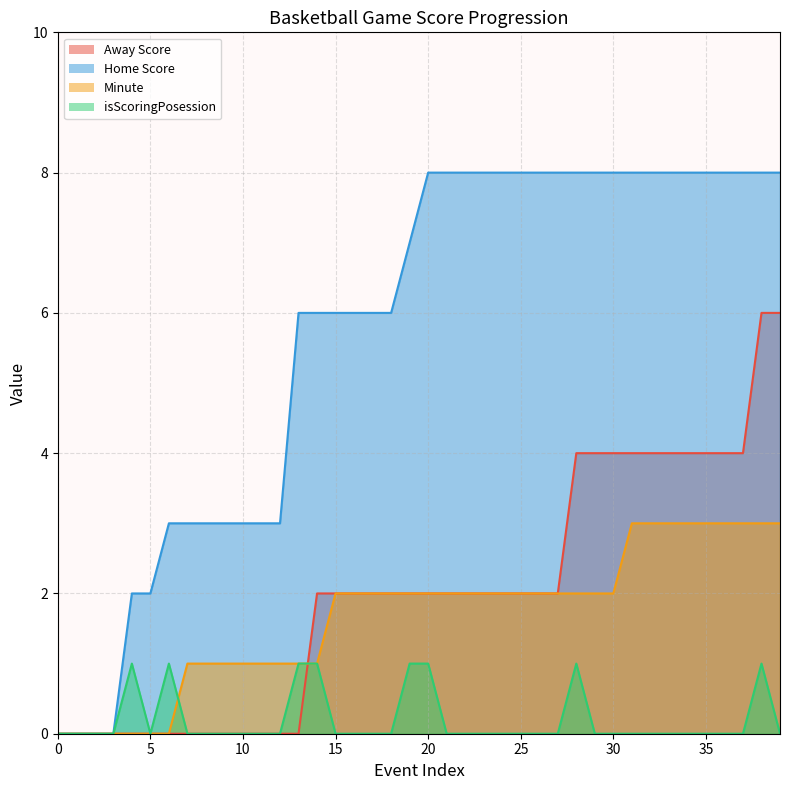

What is the sum of the Home Score values at 16 and 38?

14